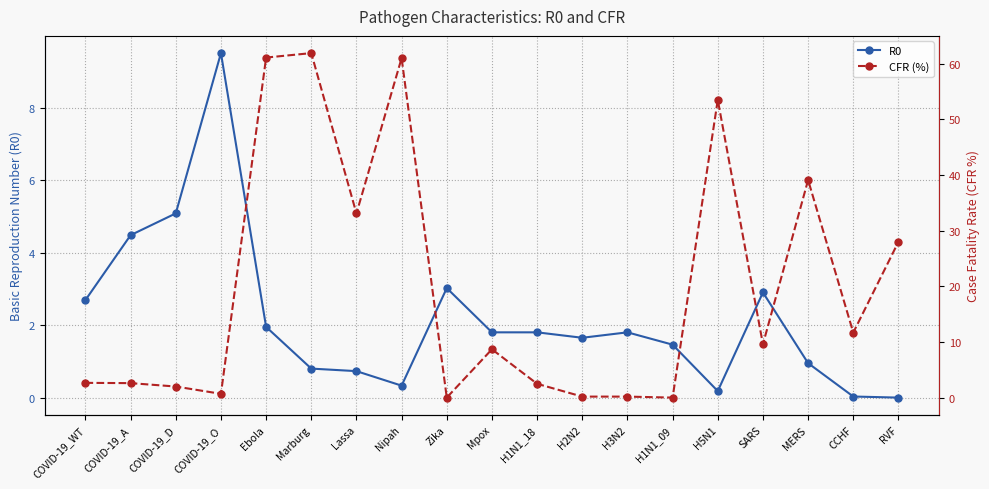

Which series changed the most between Lassa and H2N2?

CFR (%)